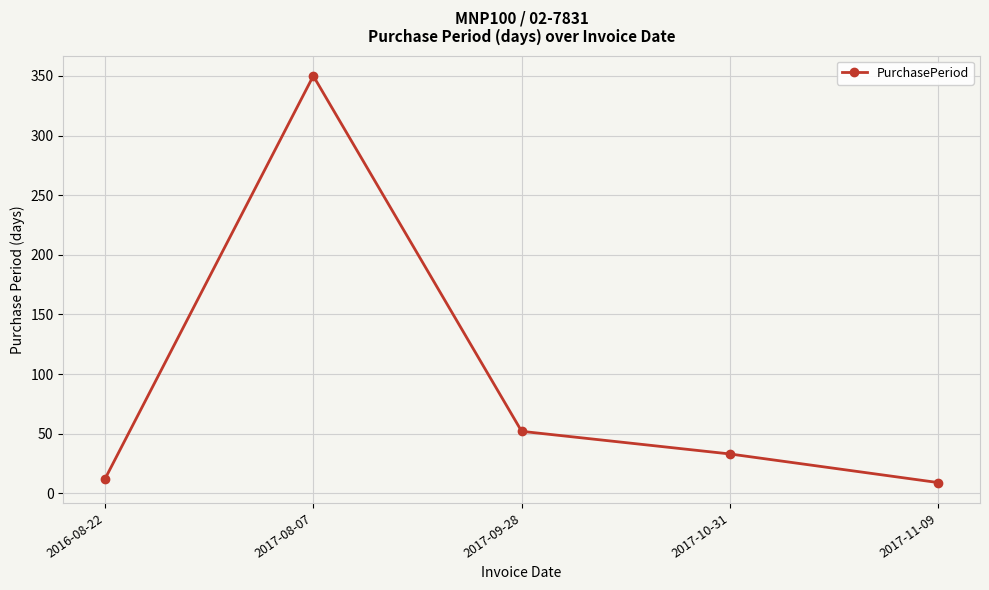

What is the minimum value shown in the chart?

9